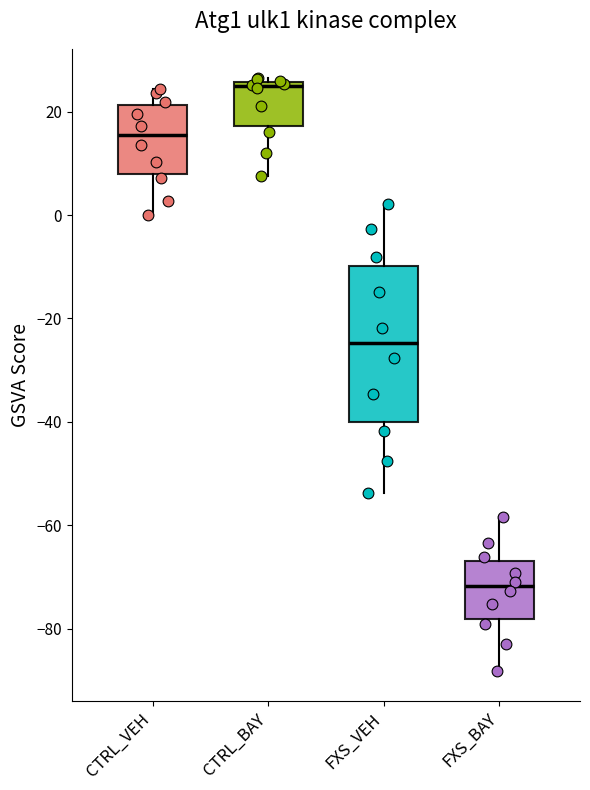

Where is the lower edge of the box for FXS_BAY on the y-axis? The values are not printed on the chart, so give them approximately, as read against the axis.

-78